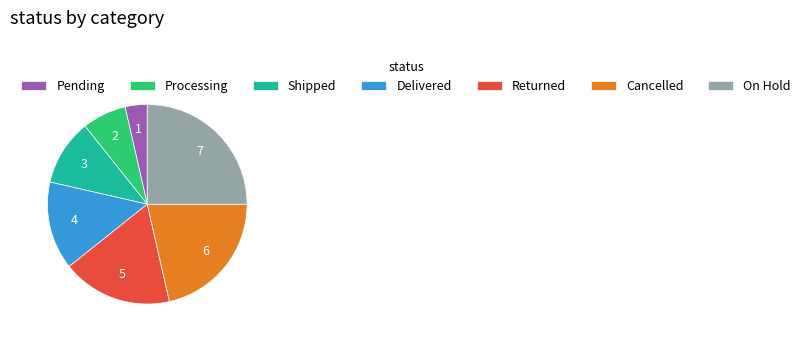

Does On Hold account for over 50% of the chart?

No